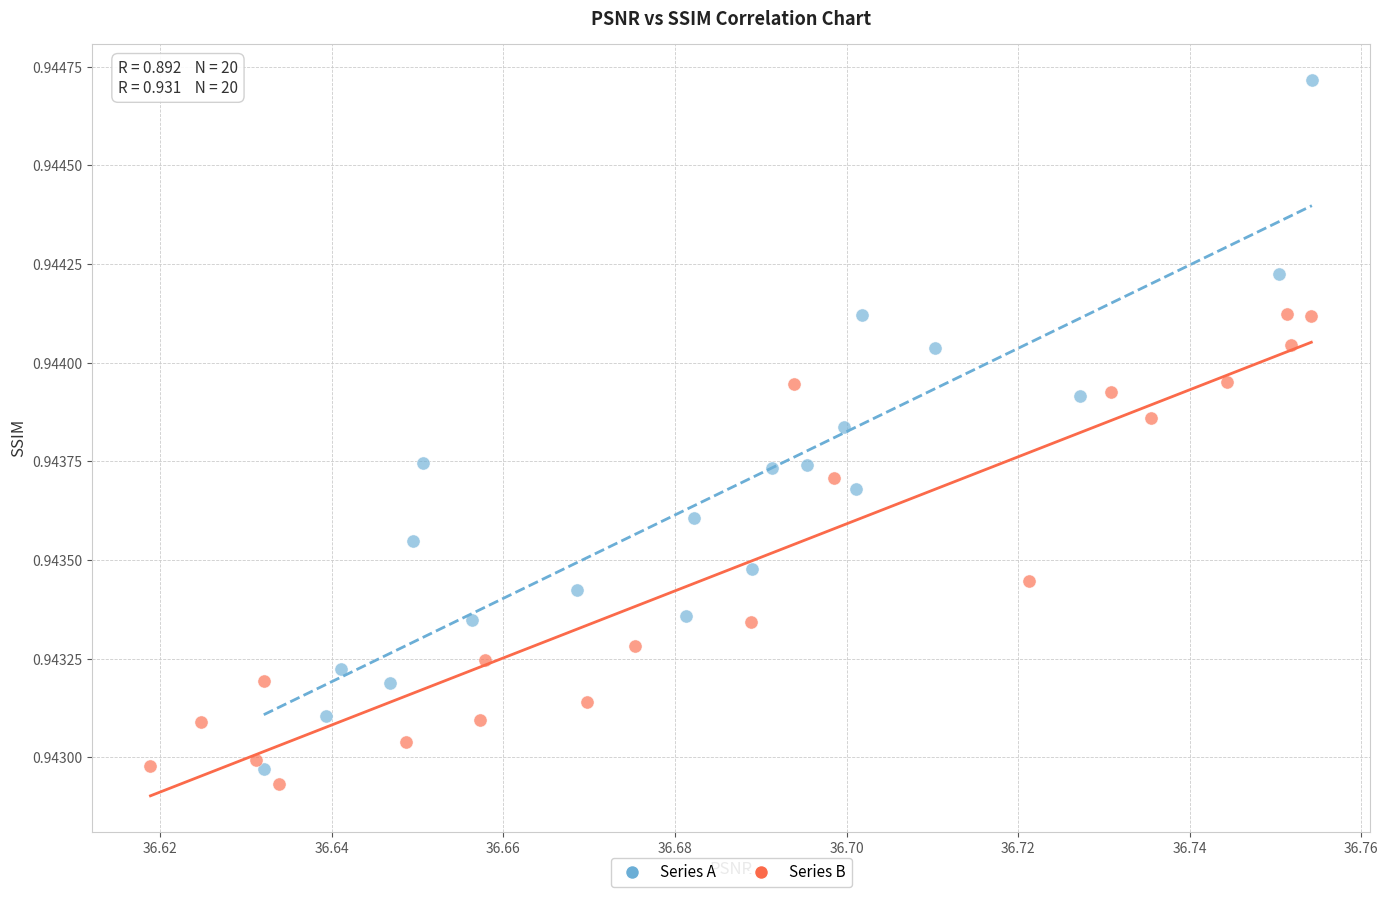

Which series reaches the maximum Y coordinate?

Series A